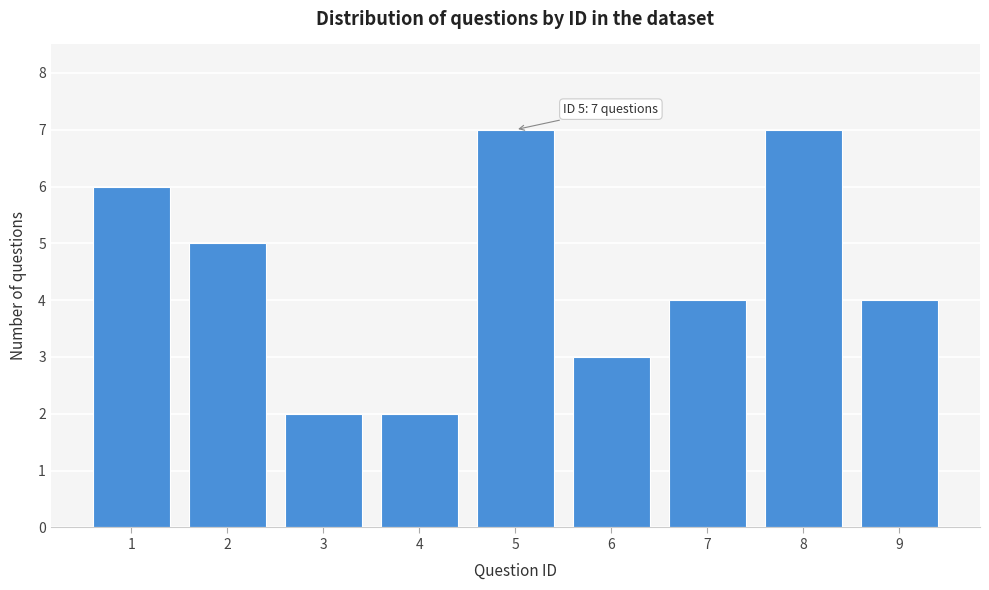

Reading left to right, what are all the values shown in this chart?

6	5	2	2	7	3	4	7	4